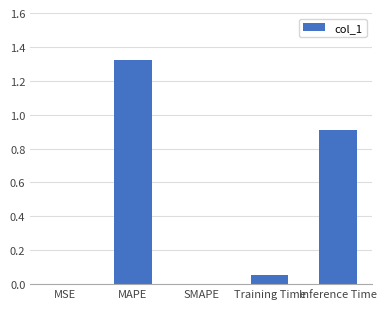

How many distinct data groups are displayed?

1